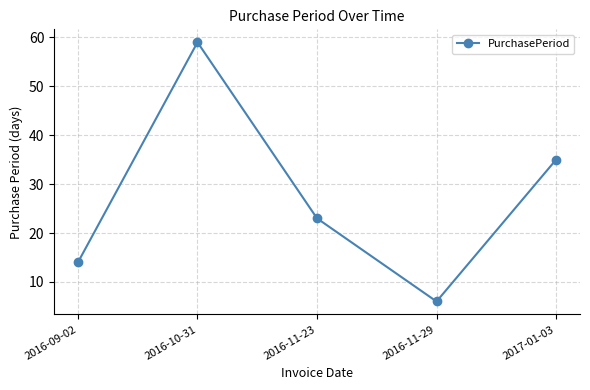

Reading right to left, transcribe all the data shown in this chart.

2017-01-03=35	2016-11-29=6	2016-11-23=23	2016-10-31=59	2016-09-02=14